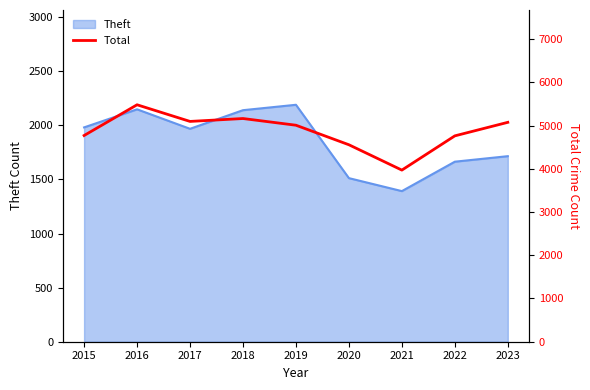

What is the difference between the maximum and second lowest values?

925